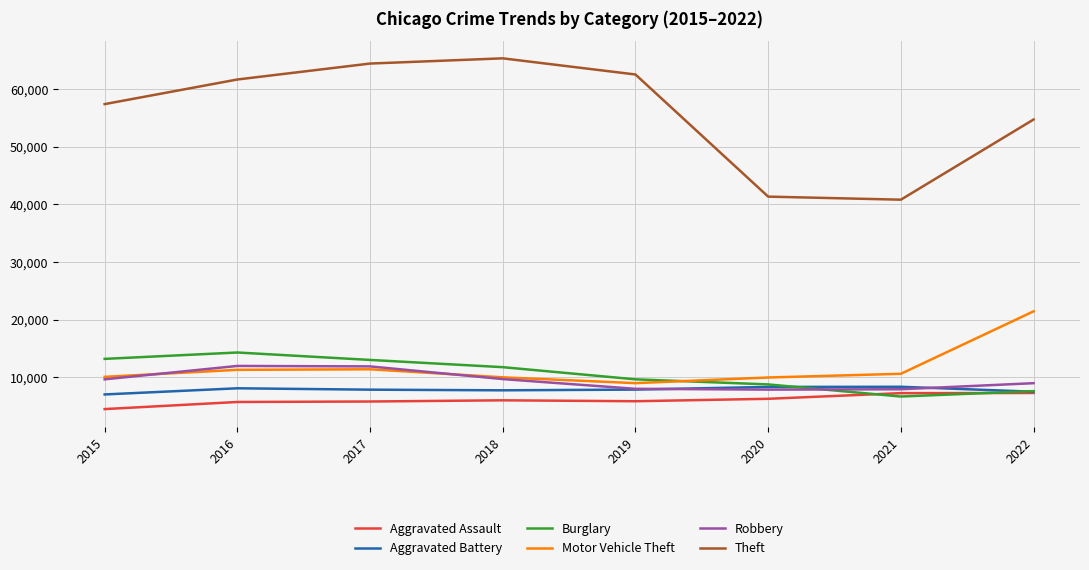

Between 2016 and 2022, which series saw the biggest shift?

Motor Vehicle Theft